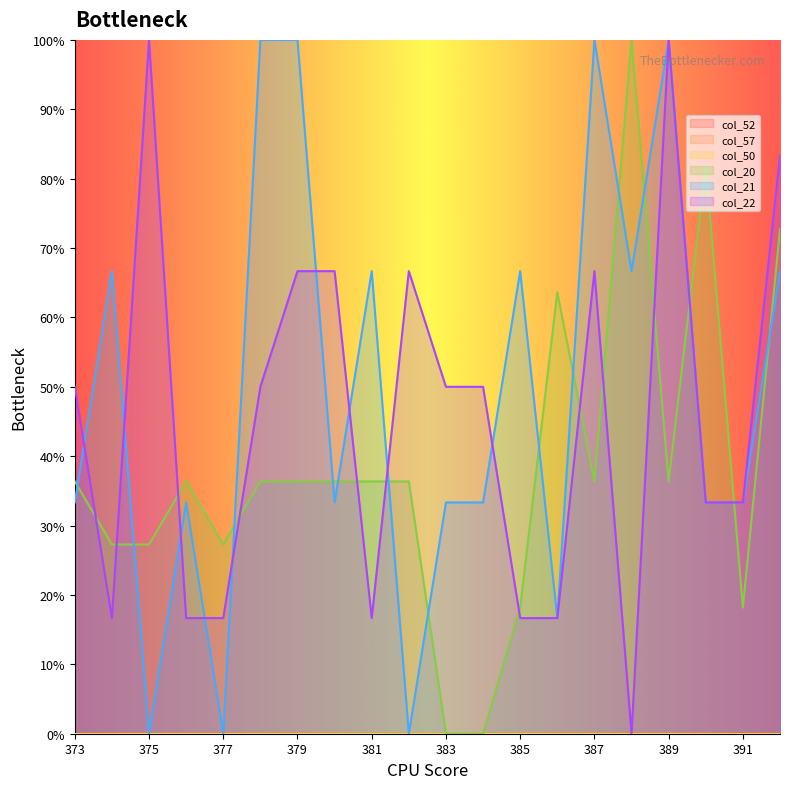

What is the difference between the col_22 values at 391 and 392?

50.0